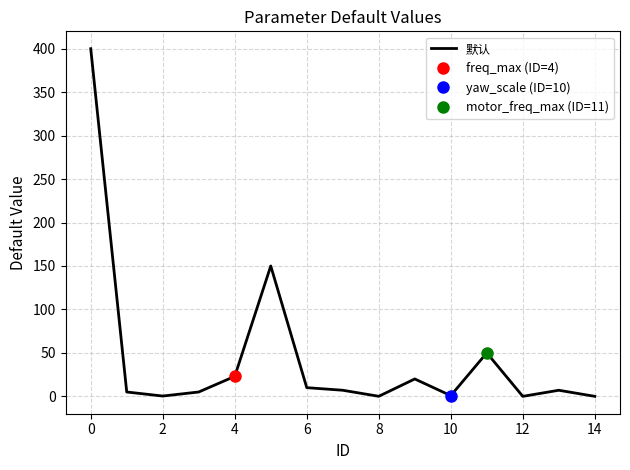

Is it true that the value at 13 is 7.0?

True